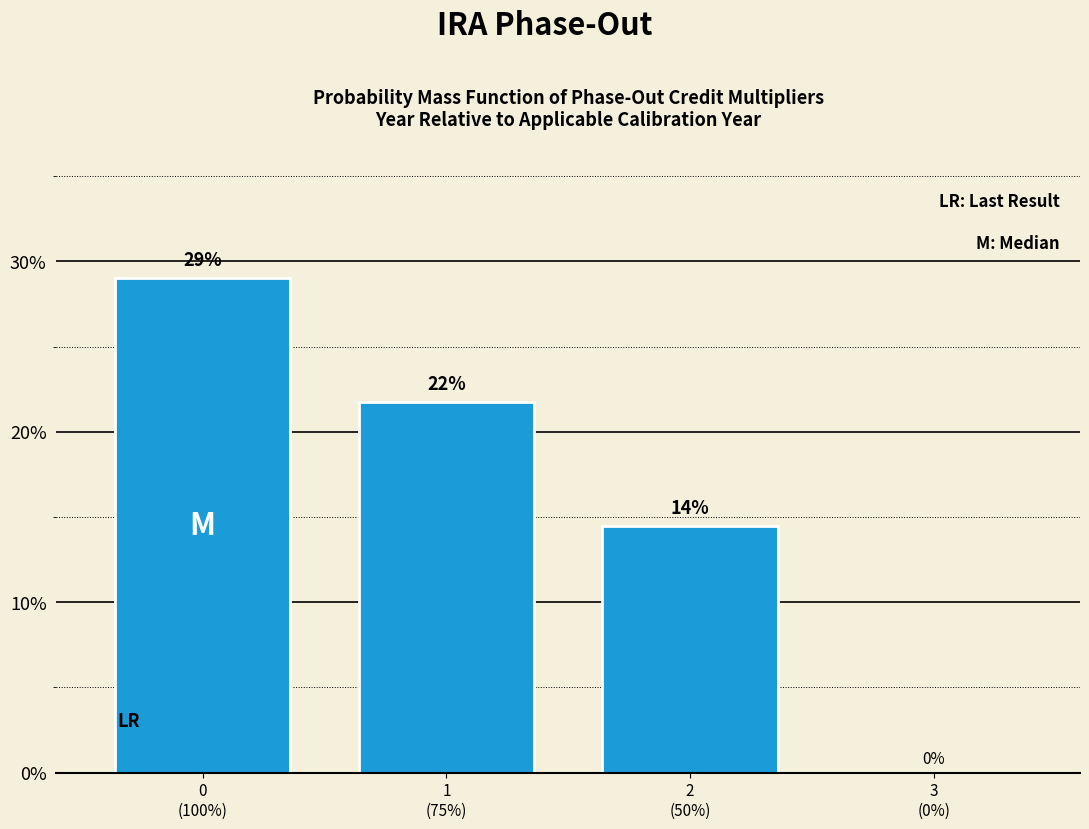

What is the greatest value displayed?

29.0